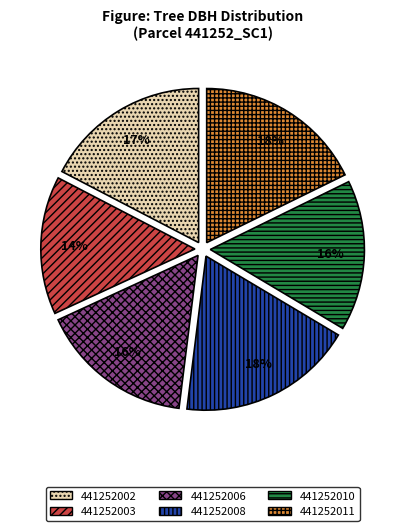

Which slice is the largest?

441252008